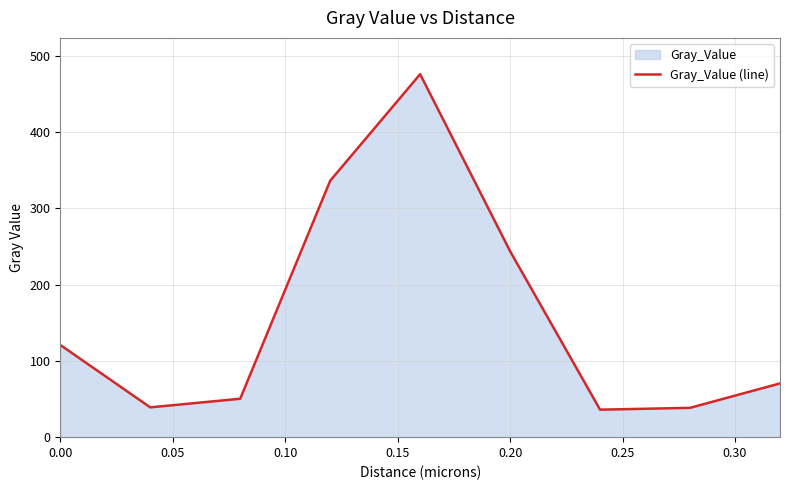

Is it true that the value at 0.20 is 243.9?

True